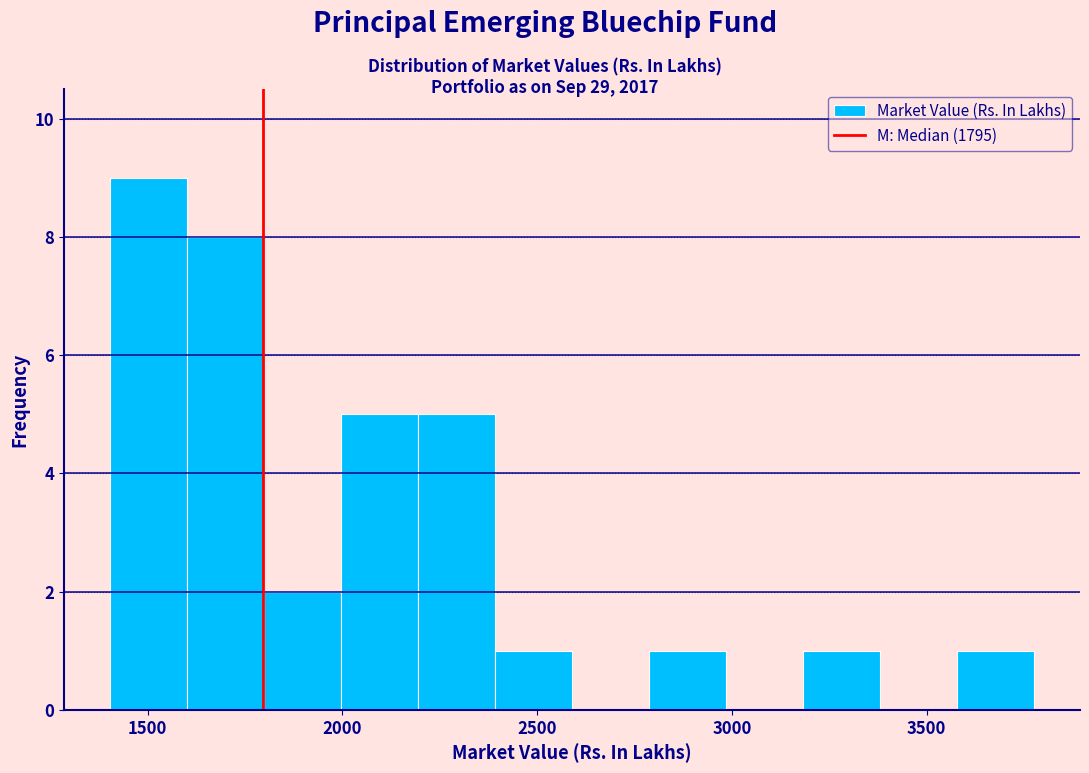

Read against the x-axis, roughly where is the centre of the tallest bar?

1500